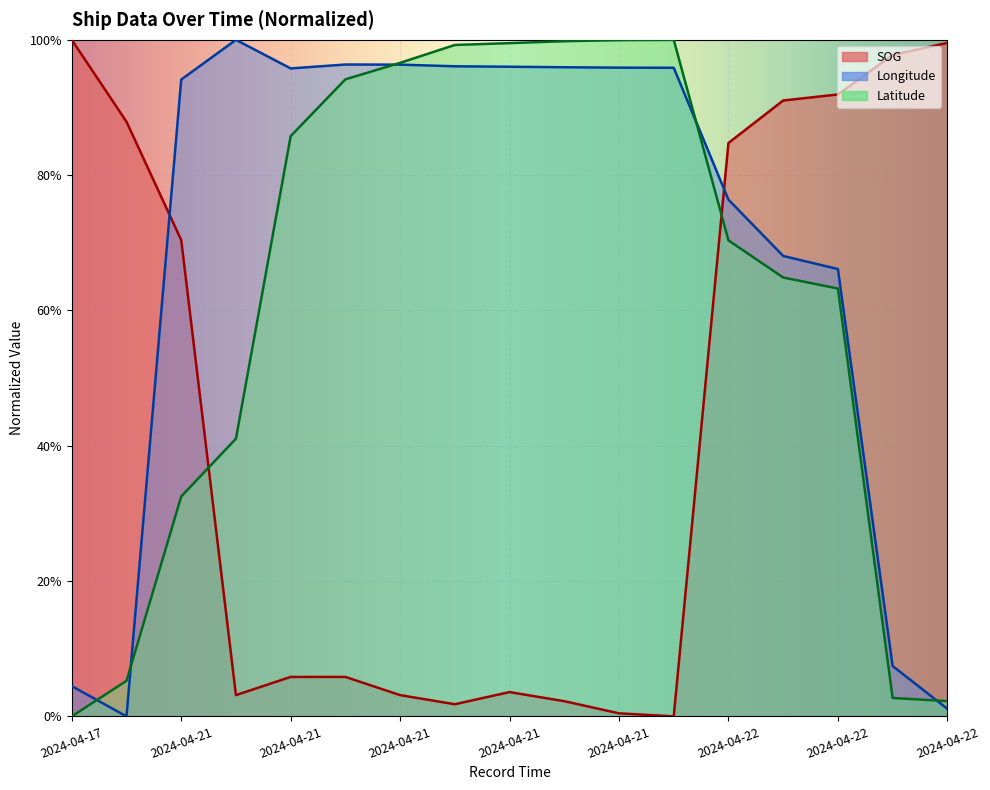

In Longitude, how many points are lower than both neighbors (excluding endpoints)?

2